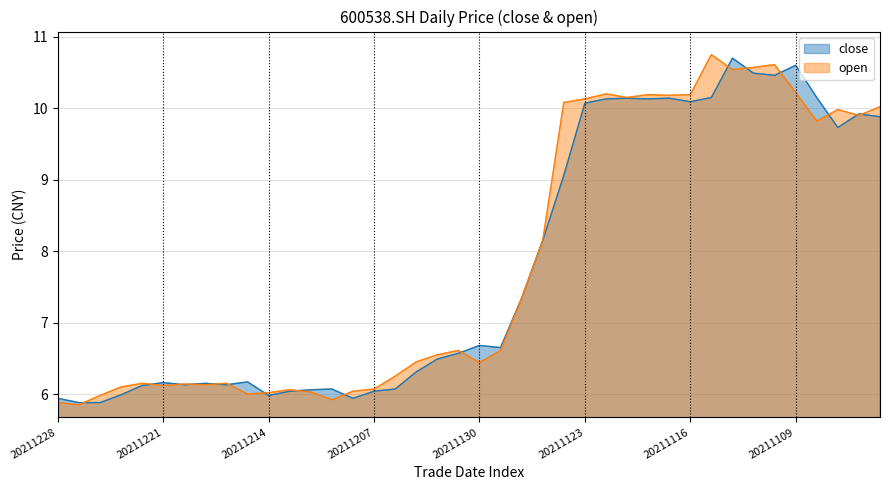

In close, how many points are higher than both neighbors (excluding endpoints)?

10